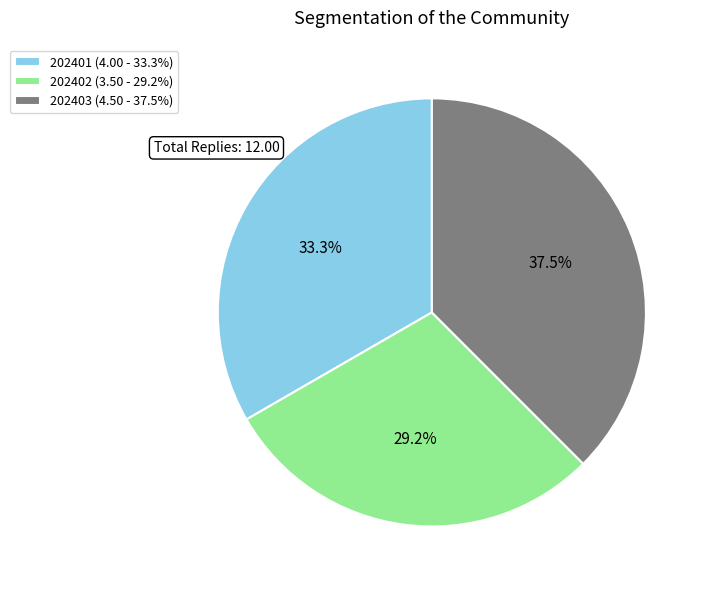

True or false: 202401 accounts for 43% of the total.

False